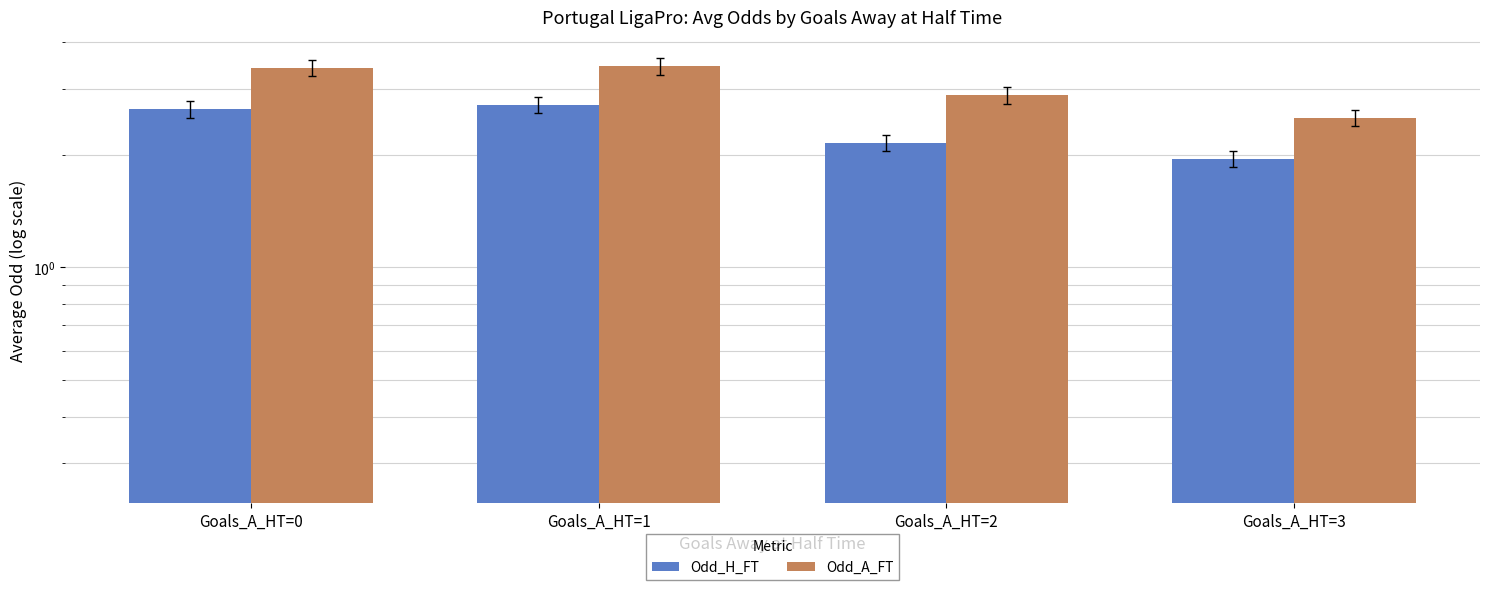

Which label corresponds to the smallest value in the chart?

Goals_A_HT=3